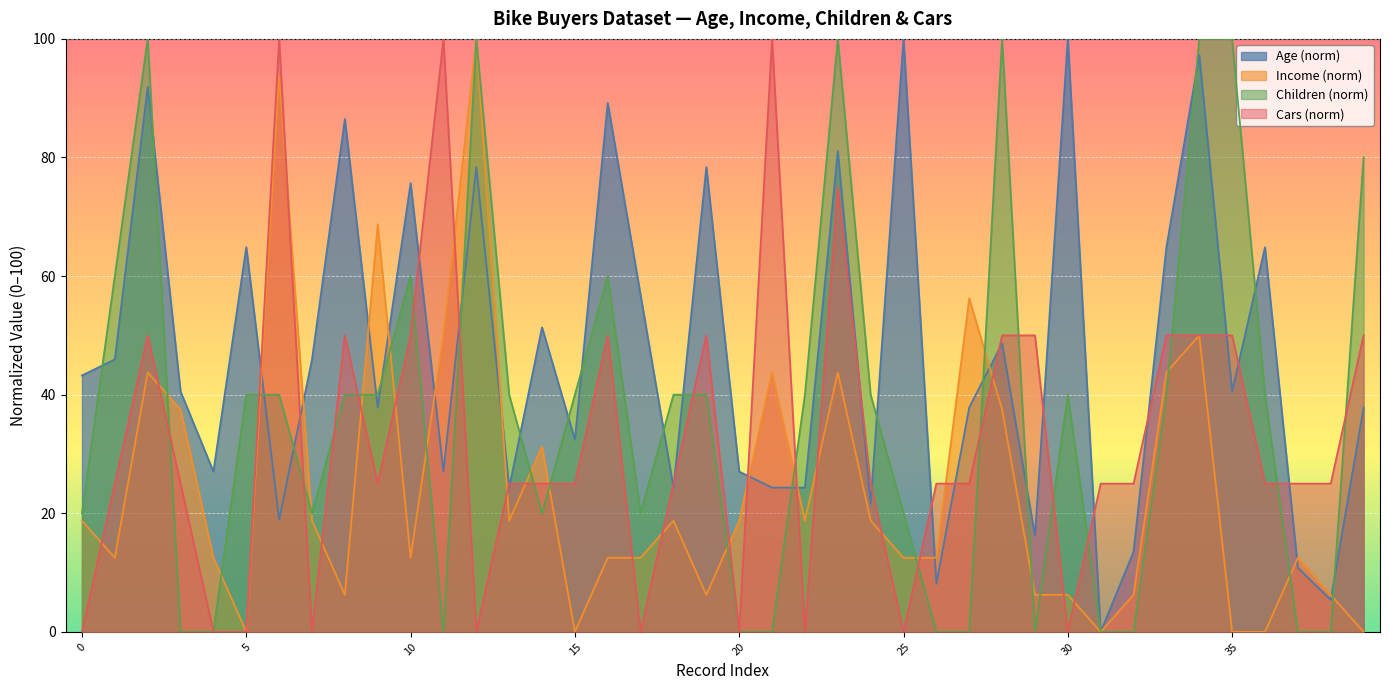

What is the maximum value shown in the chart?

100.0